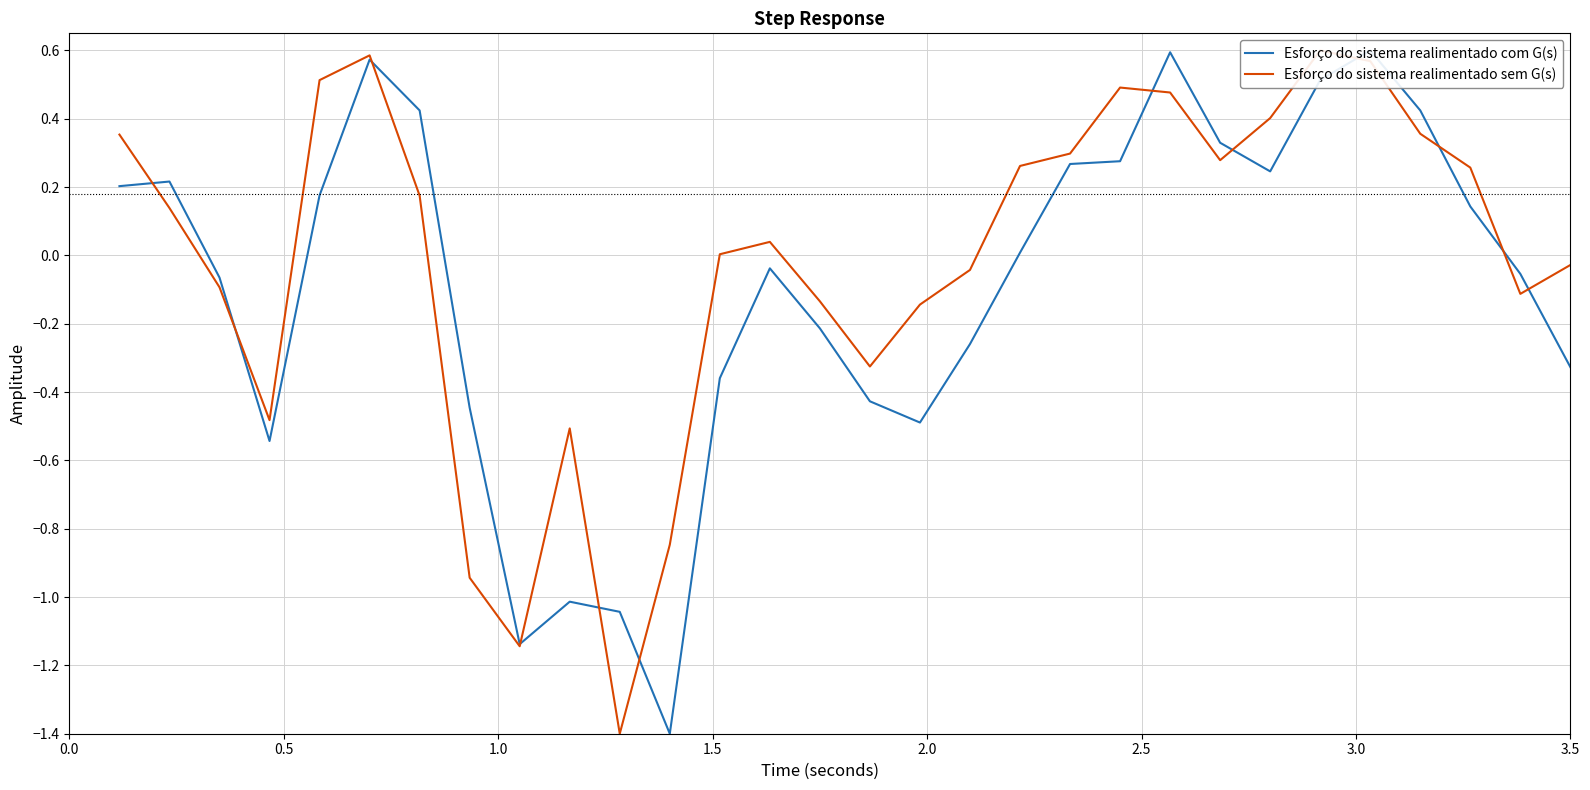

Reading left to right, extract all data points from this chart.

Esforço do sistema realimentado com G(s): 0.2	0.2	-0.1	-0.5	0.2	0.6	0.4	-0.4	-1.1	-1.0	-1.0	-1.4	-0.4	-0.0	-0.2	-0.4	-0.5	-0.3	0.0	0.3	0.3	0.6	0.3	0.2	0.5	0.6	0.4	0.1	-0.1	-0.3
Esforço do sistema realimentado sem G(s): 0.4	0.1	-0.1	-0.5	0.5	0.6	0.2	-0.9	-1.1	-0.5	-1.4	-0.8	0.0	0.0	-0.1	-0.3	-0.1	-0.0	0.3	0.3	0.5	0.5	0.3	0.4	0.6	0.6	0.4	0.3	-0.1	-0.0